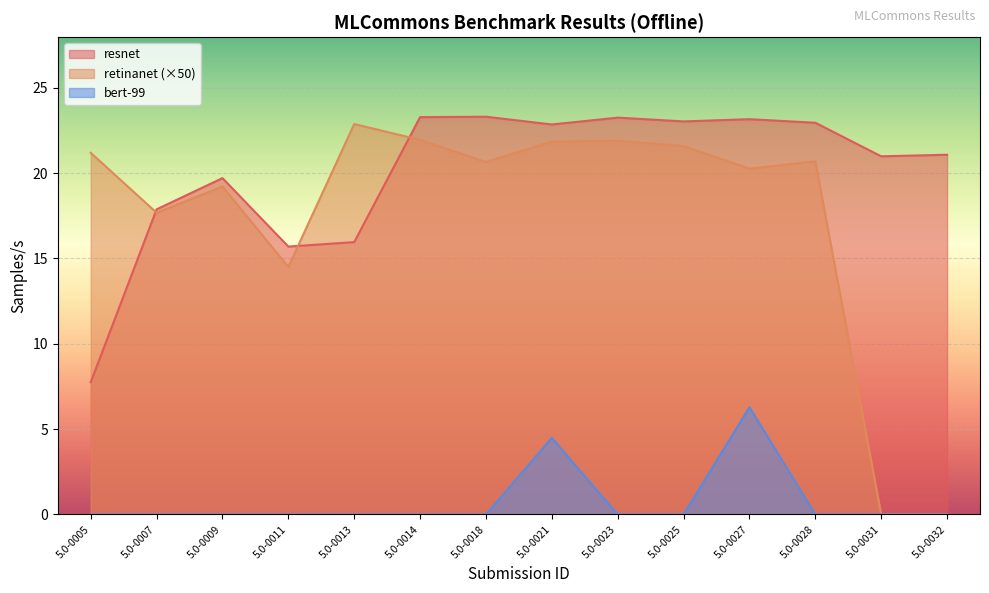

How many interior local peaks does the retinanet series have?

4